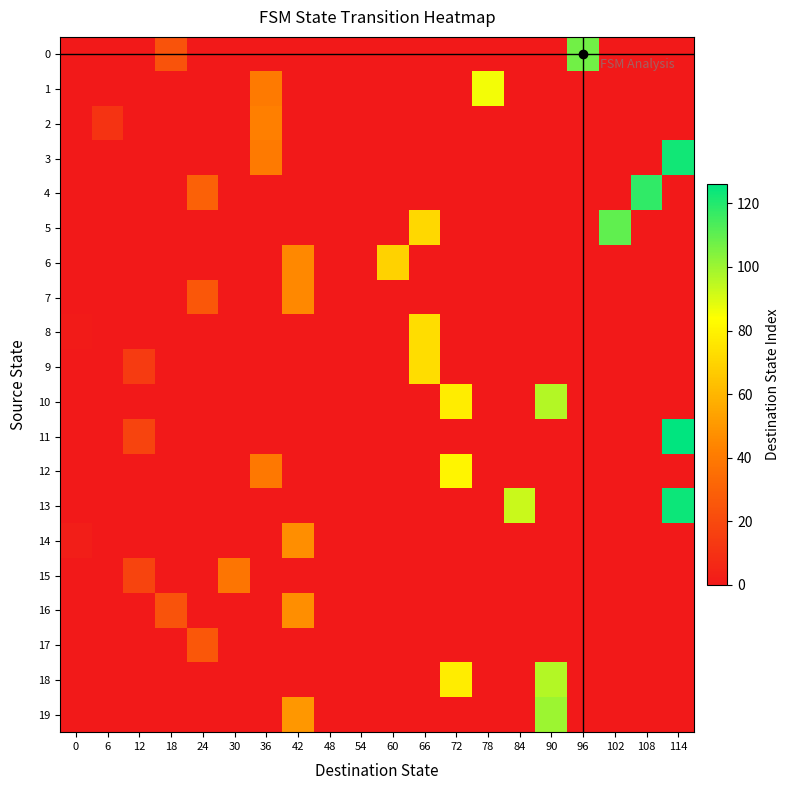

At 66, list the series in order from largest to smallest.

8, 9, 5, 0, 1, 2, 3, 4, 6, 7, 10, 11, 12, 13, 14, 15, 16, 17, 18, 19